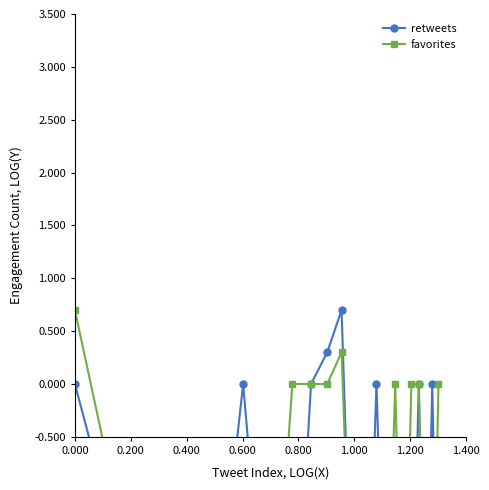

Does the chart have visible grid lines?

No